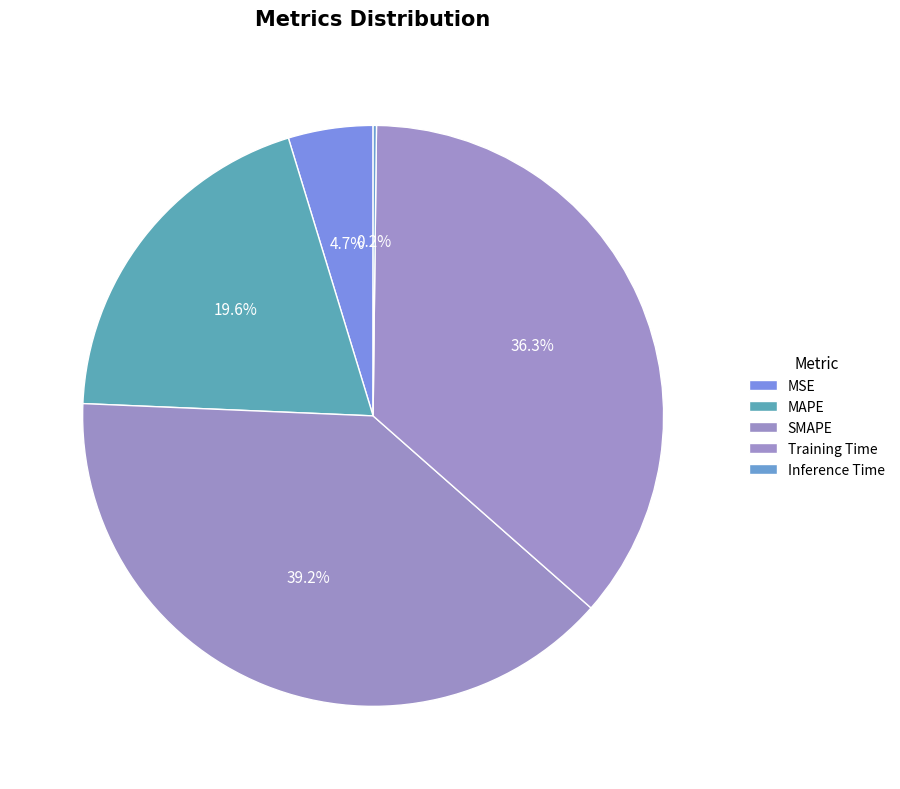

Rank the categories by value from lowest to highest.

Inference Time, MSE, MAPE, Training Time, SMAPE